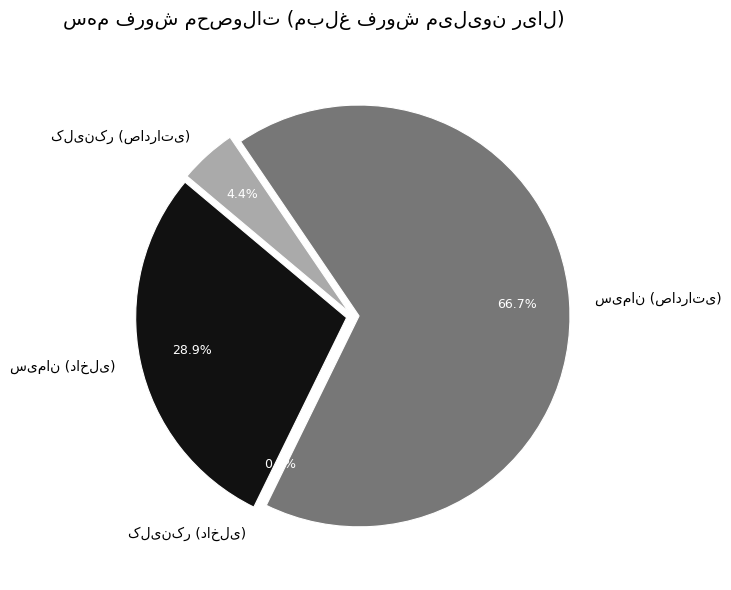

Which slice is the largest?

سیمان (صادراتی)